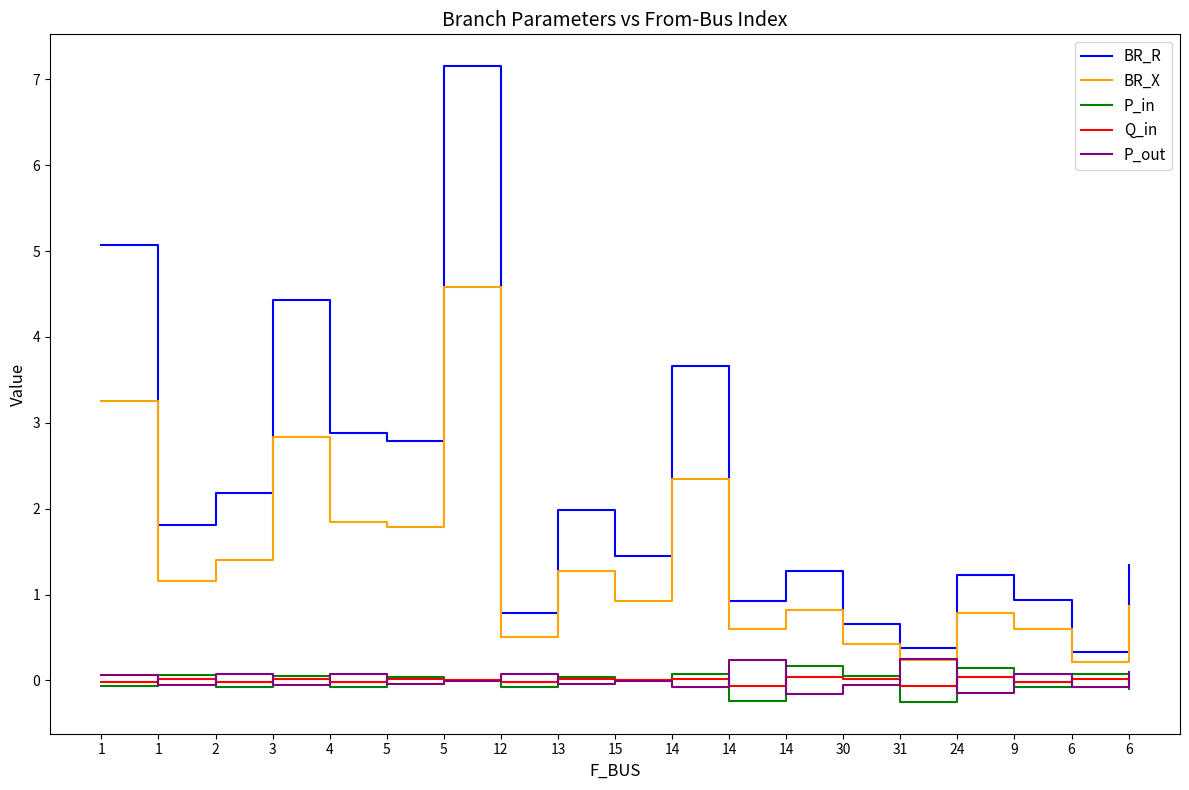

Is it true that BR_X equals 0.8 at 14?

True